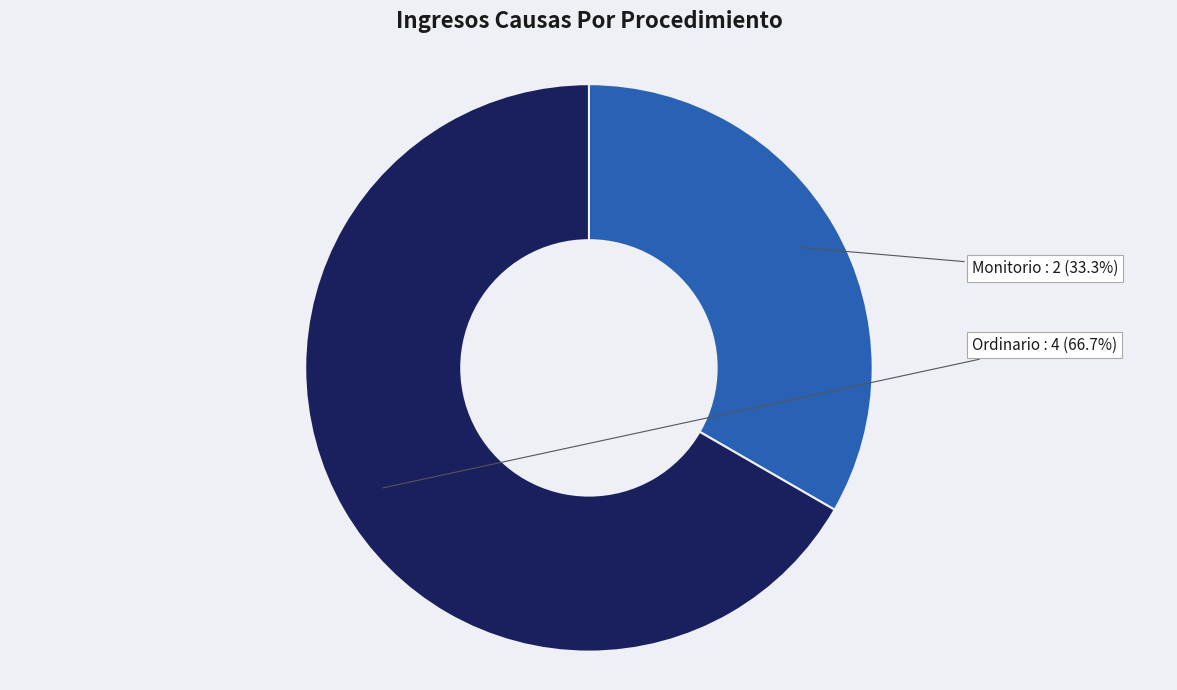

To the nearest percent, what is the difference between the largest and smallest slice percentages?

33%